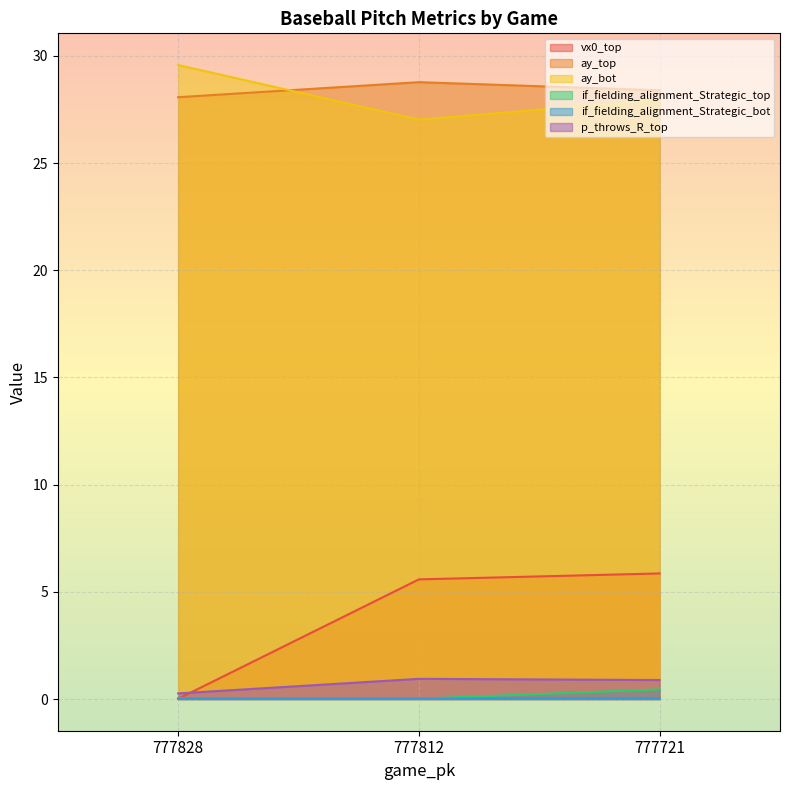

What is the spread (max minus min) of values at 777812?

28.8